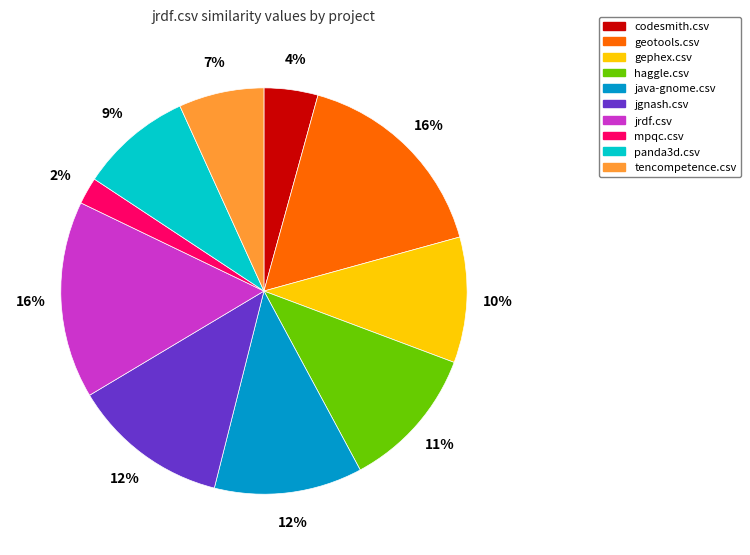

What percentage is the haggle.csv slice, to the nearest percent?

11%